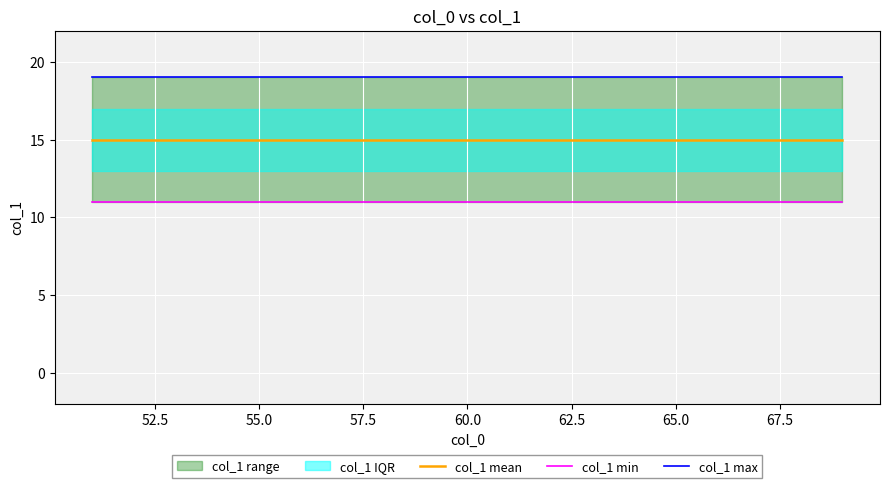

True or false: col_1 min and col_1 mean intersect in this chart.

False